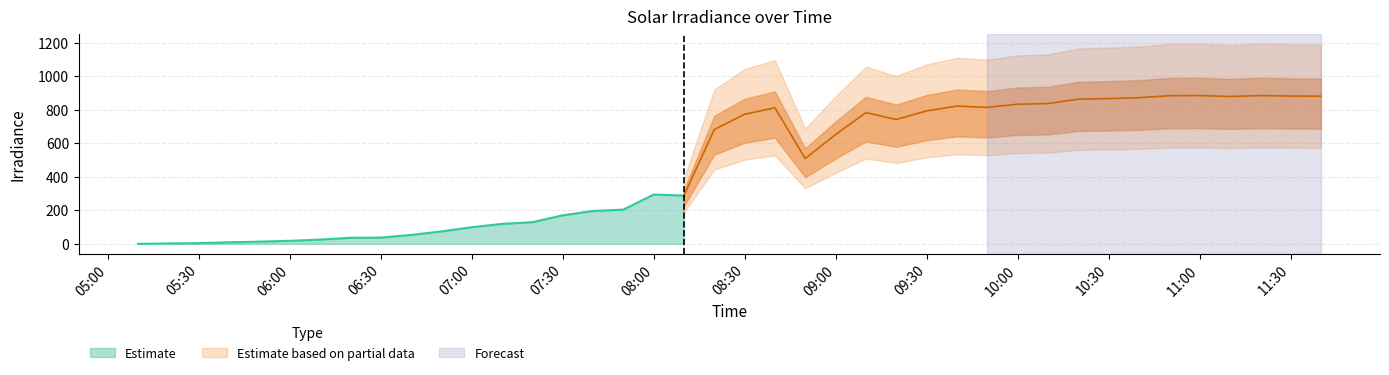

What is the difference between the values at 2022-11-01 09:50:00 and 2022-11-01 07:40:00?

618